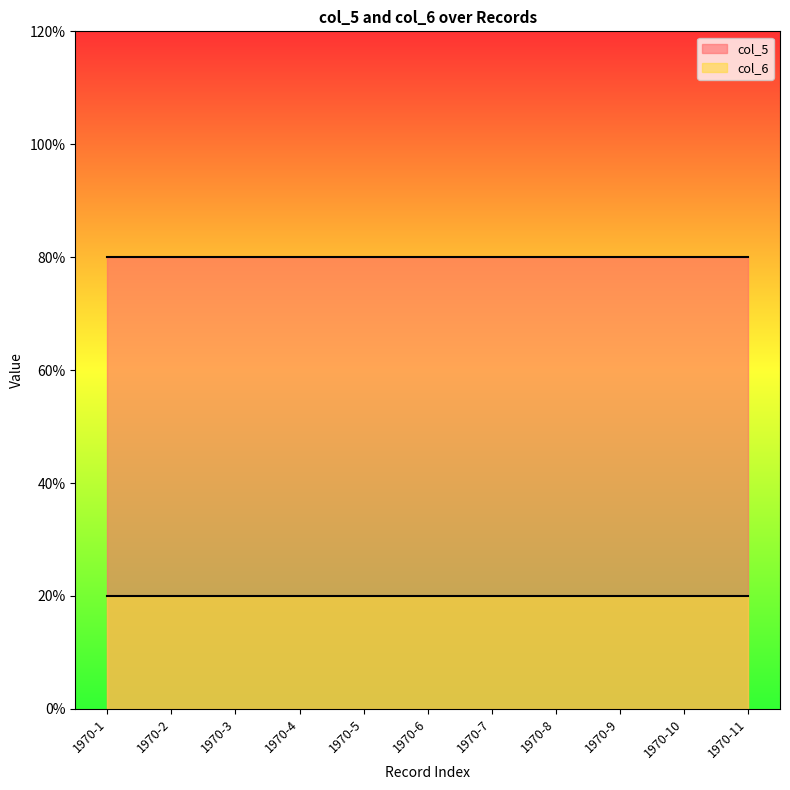

True or false: col_6 has more than 1 interior local peaks.

False